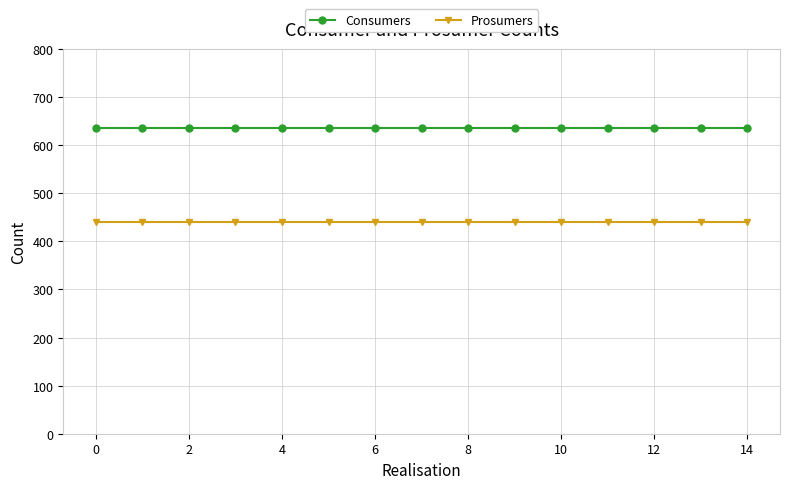

What are all the series names shown in the legend?

Consumers, Prosumers